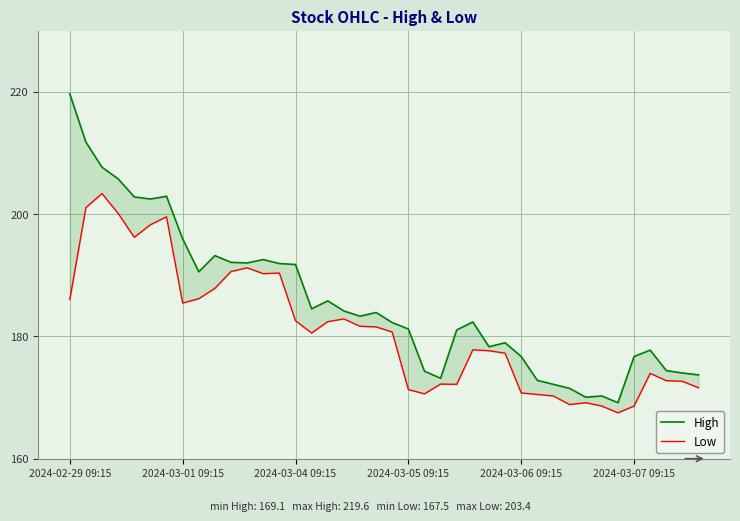

What is the sum of all Low values?

7242.7